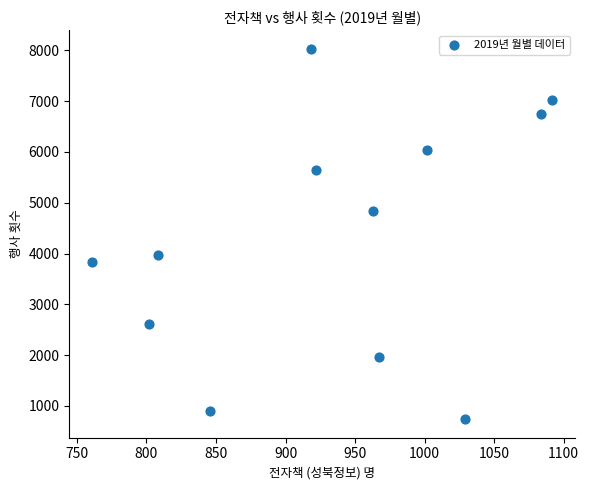

What is the range of Y values (max minus min)?

7291